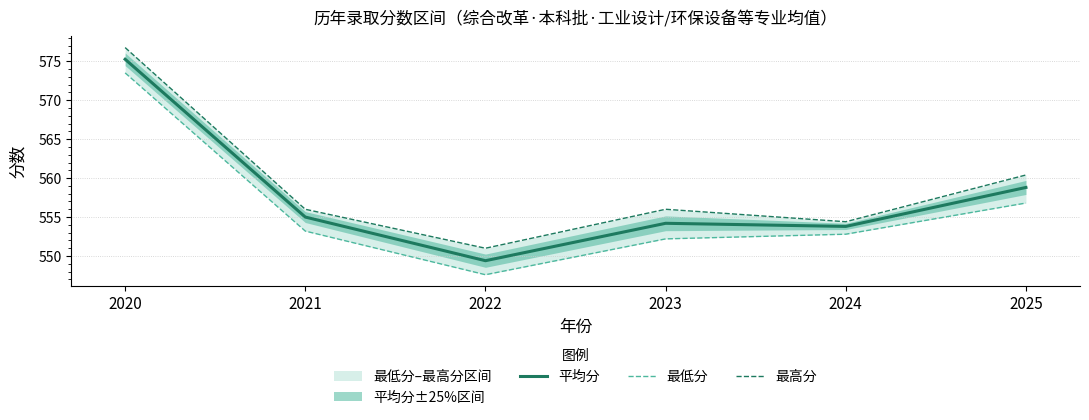

Where does the 最低分 series first go above 553?

2020